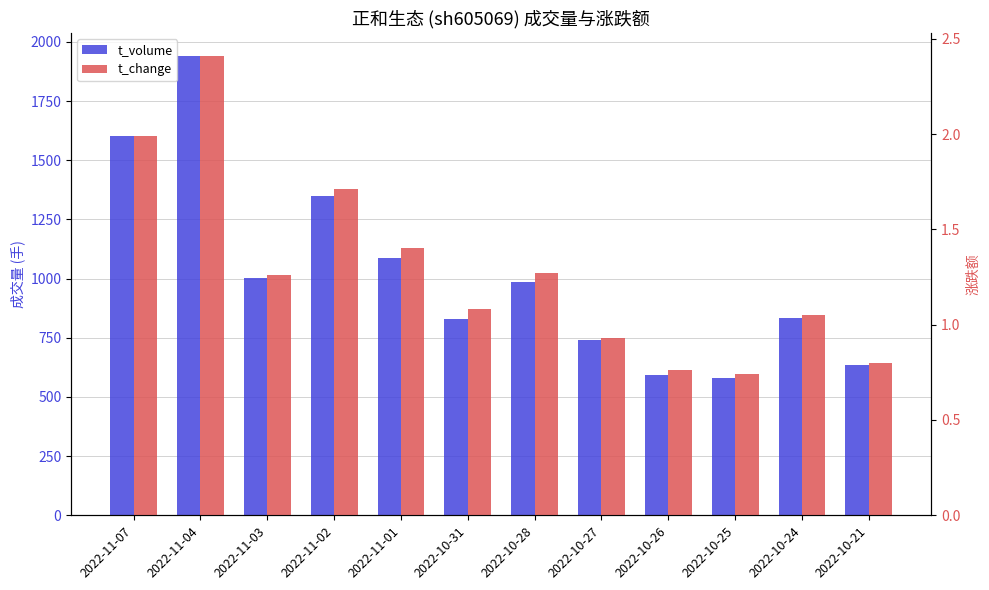

What is the sum of all t_volume values?

12181.0